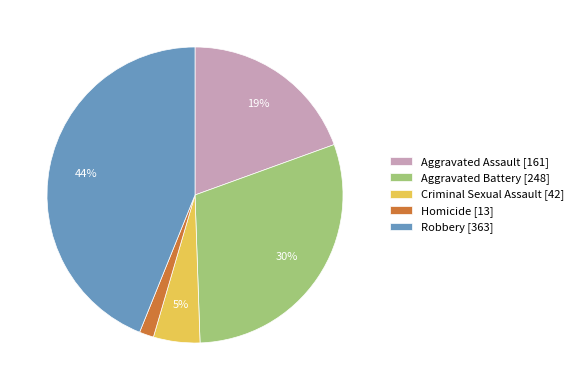

To the nearest percent, what portion does Homicide represent?

2%